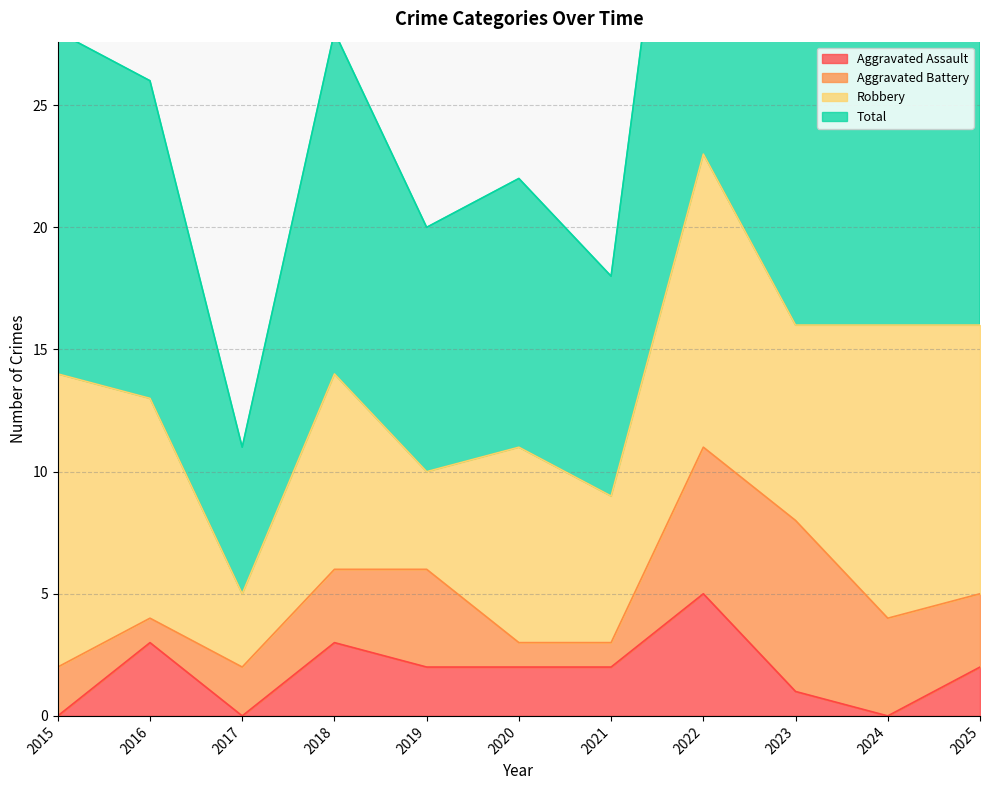

True or false: Aggravated Assault has a value of 8 at 2022.

False